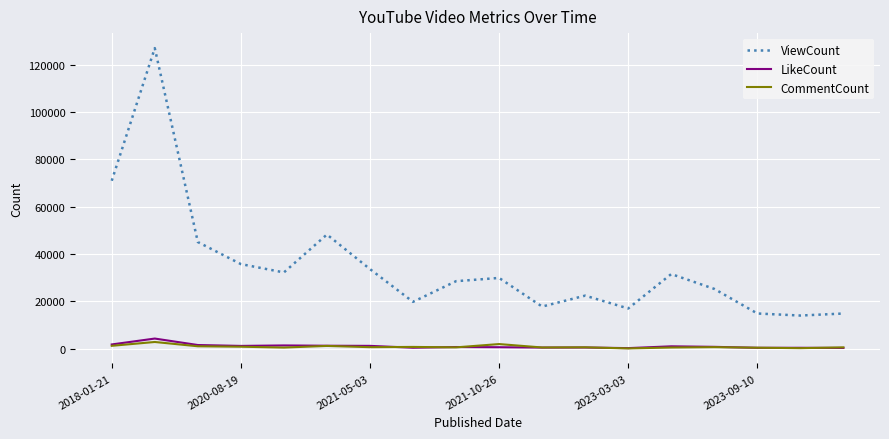

True or false: LikeCount and ViewCount cross at least once.

False